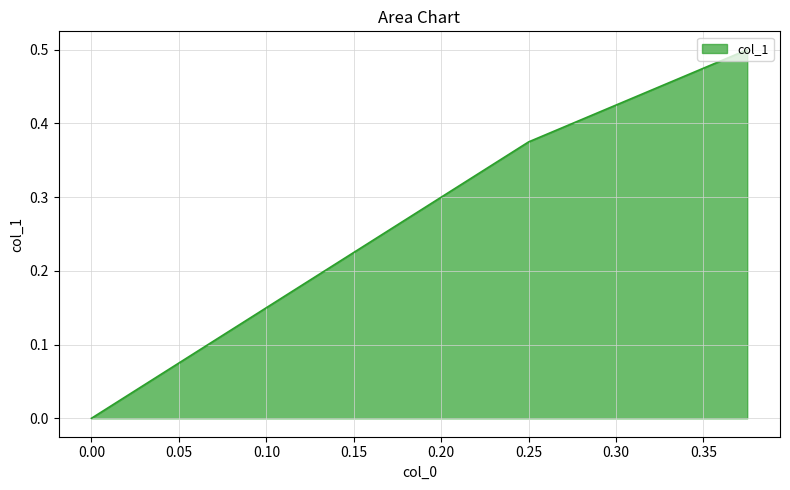

List the labels in order of value, largest first.

0.375, 0.25, 0.0